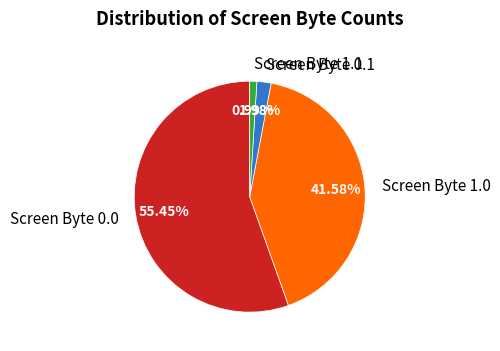

How many segments does this pie chart have?

4